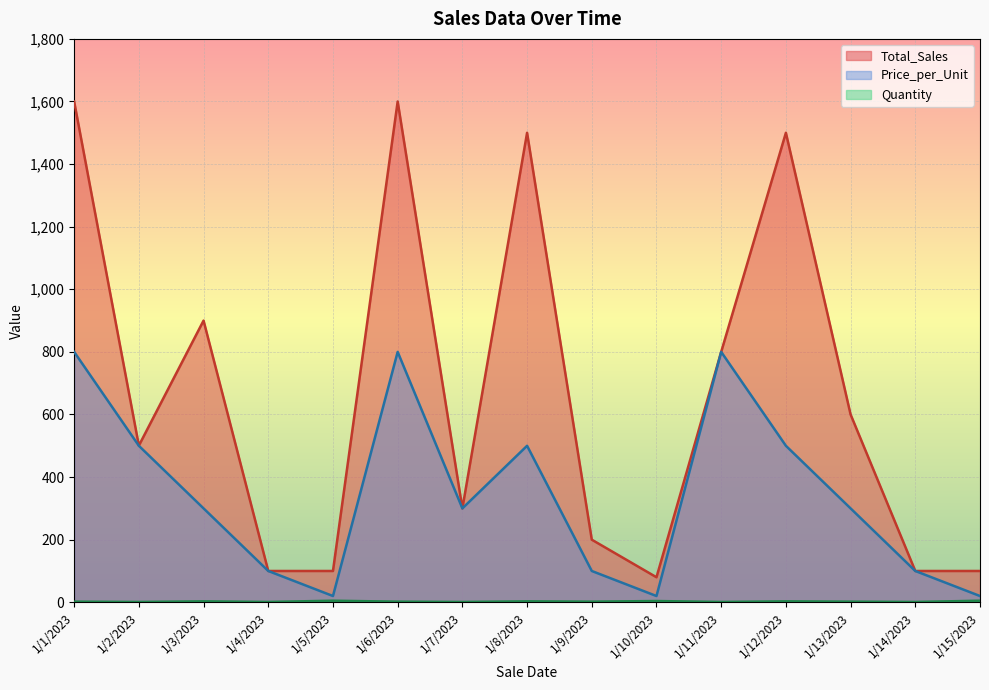

Count the Quantity values in the range 1 to 3.

12